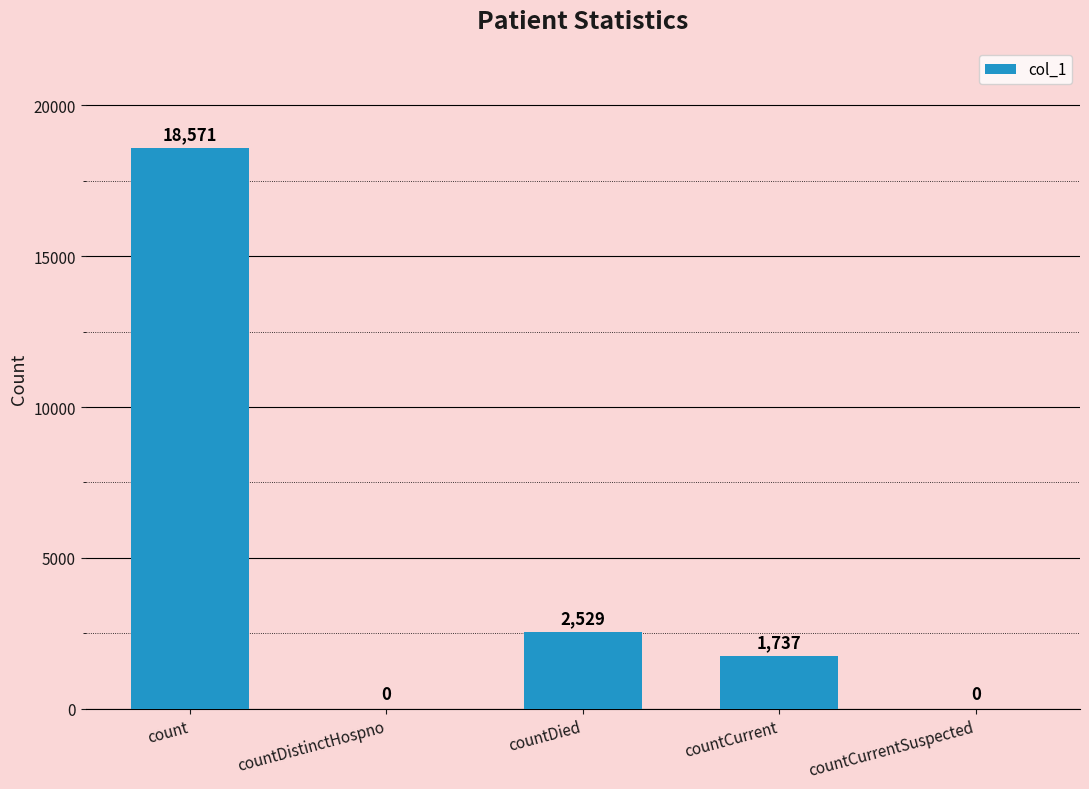

What is the difference between the values at count and countDied?

16042